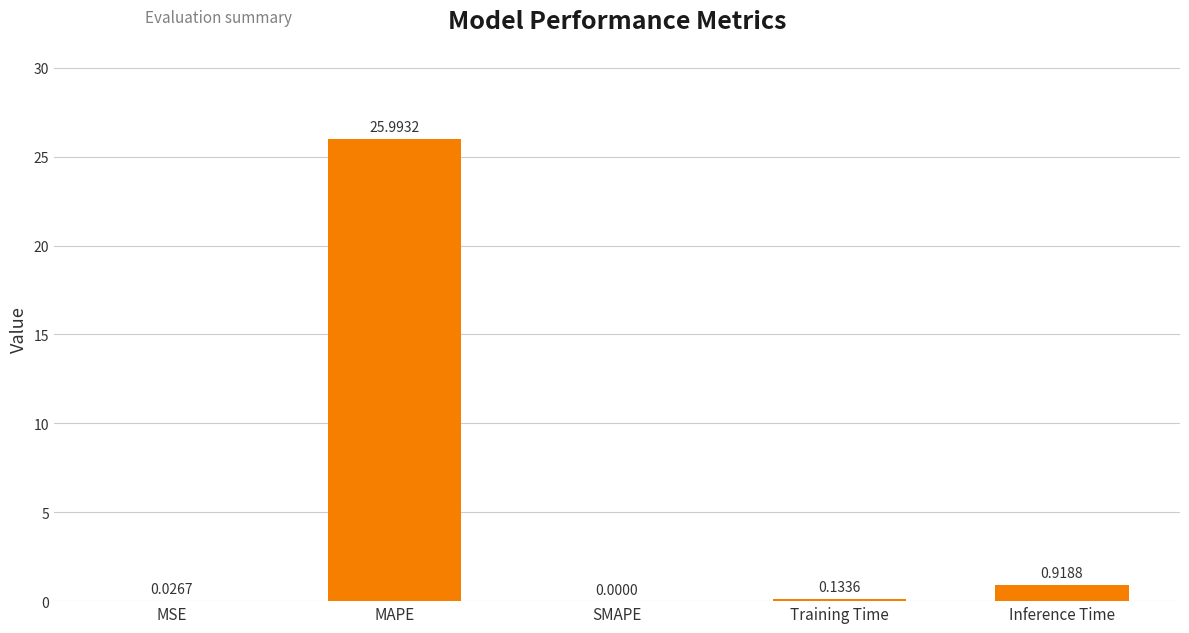

What is the sum of all values?

27.1